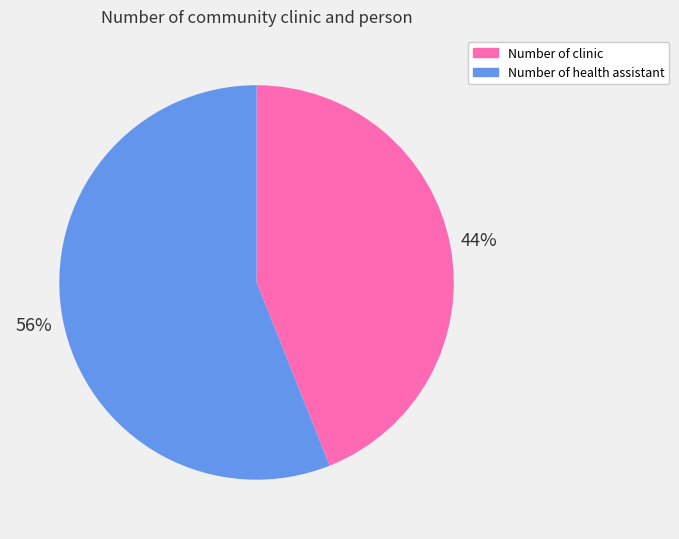

What is the smallest slice in the pie chart?

Number of clinic